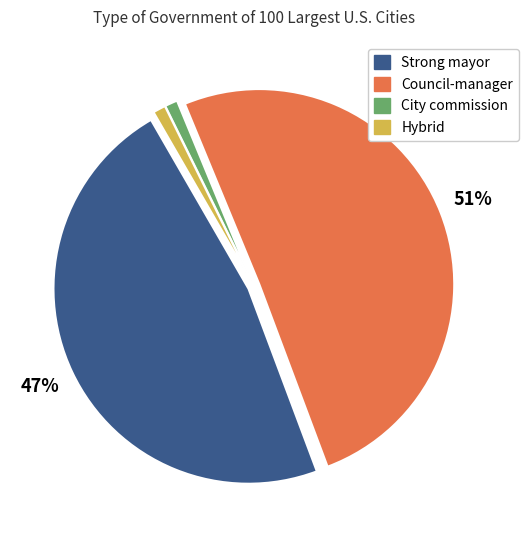

Does Council-manager account for over 50% of the chart?

Yes